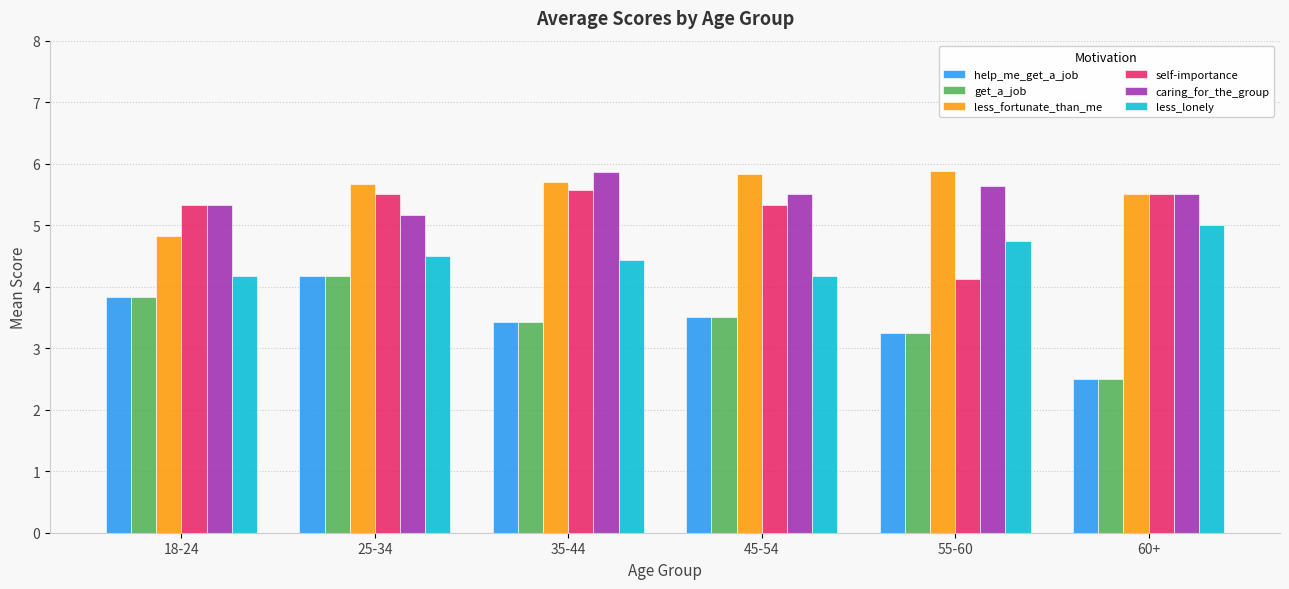

Is it true that less_lonely equals 4.2 at 18-24?

True